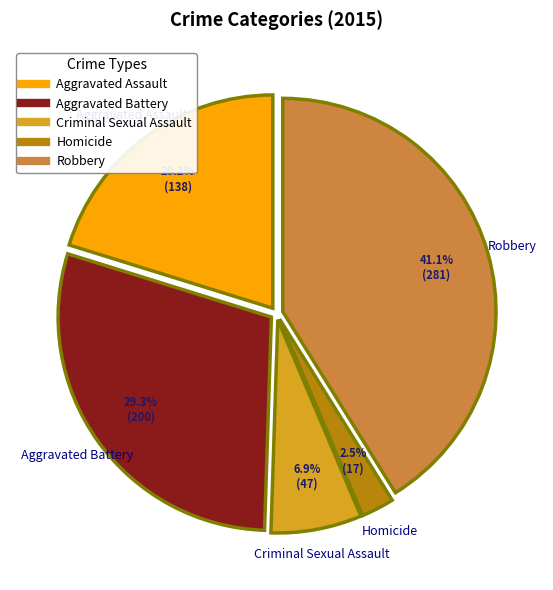

To the nearest percent, what is the combined percentage of Criminal Sexual Assault and Aggravated Battery?

36%